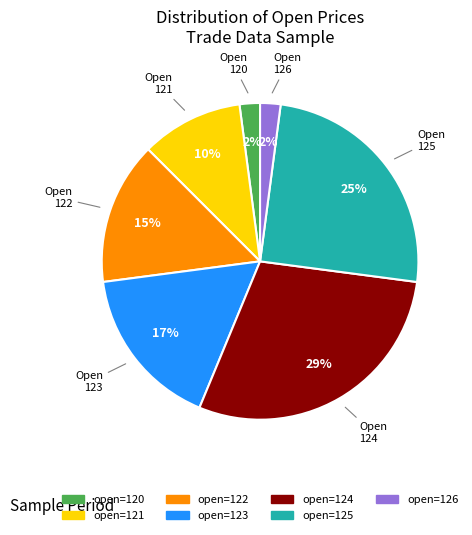

To the nearest percent, what is the average slice percentage?

14%